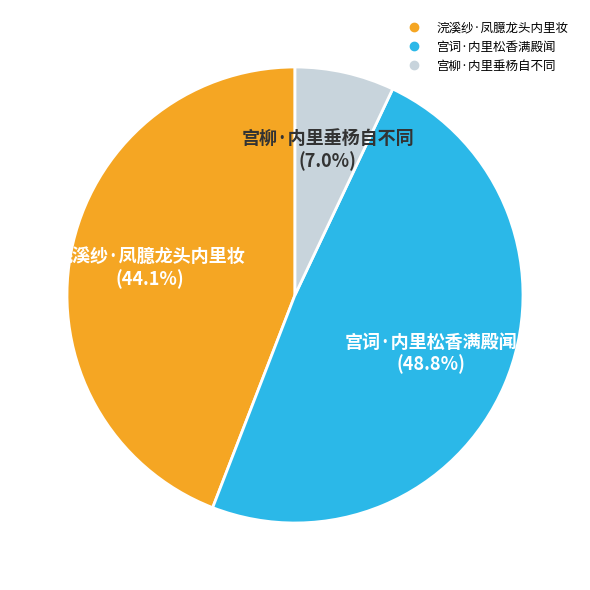

True or false: 宫词·内里松香满殿闻 accounts for 49% of the total.

True